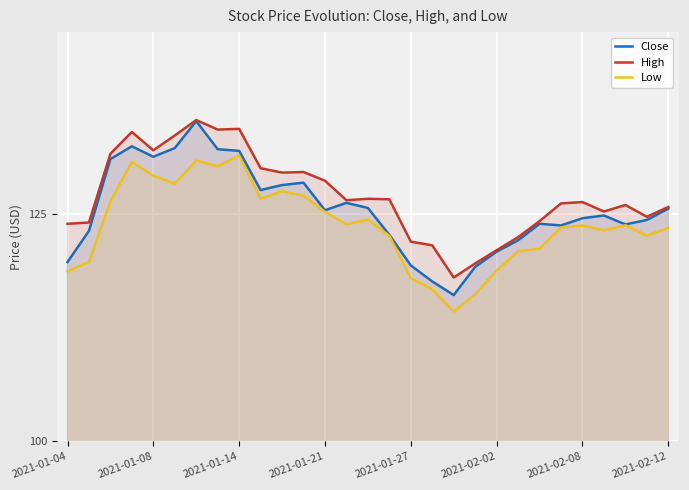

Reading right to left, extract all data points from this chart.

Close: 125.6	124.3	123.8	124.8	124.5	123.7	123.9	122.1	120.9	119.2	116.1	117.6	119.3	122.7	125.7	126.2	125.4	128.4	128.2	127.6	131.9	132.1	135.2	132.2	131.3	132.4	131.0	123.1	119.7
High: 125.8	124.7	126.0	125.3	126.3	126.2	124.2	122.4	121.0	119.6	118.0	121.6	122.0	126.6	126.7	126.5	128.7	129.6	129.6	130.0	134.4	134.3	135.3	133.6	132.0	134.0	131.6	124.1	123.9
Low: 123.5	122.6	123.8	123.2	123.7	123.5	121.2	120.9	118.8	116.2	114.3	116.7	117.9	122.6	124.4	123.9	125.2	127.0	127.5	126.7	131.4	130.3	130.9	128.3	129.2	130.7	126.4	119.7	118.7